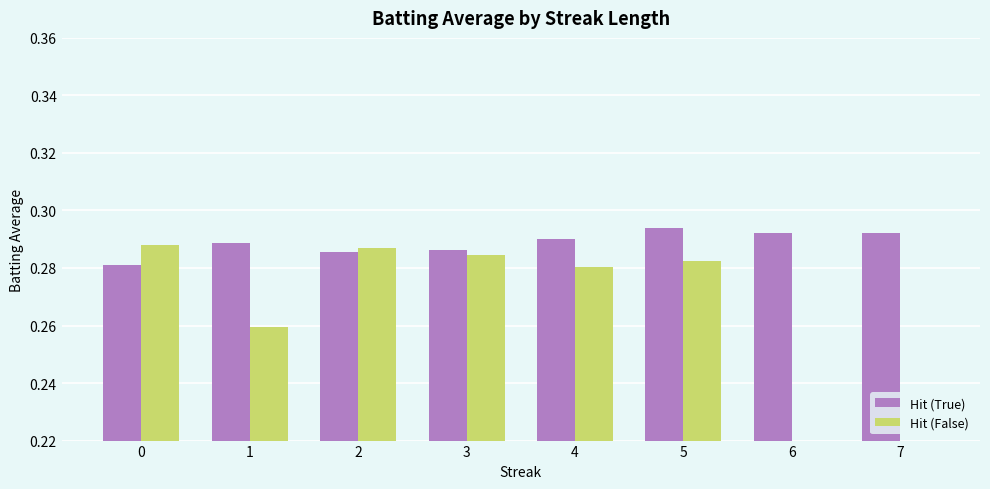

What are all the series names shown in the legend?

Hit (True), Hit (False)